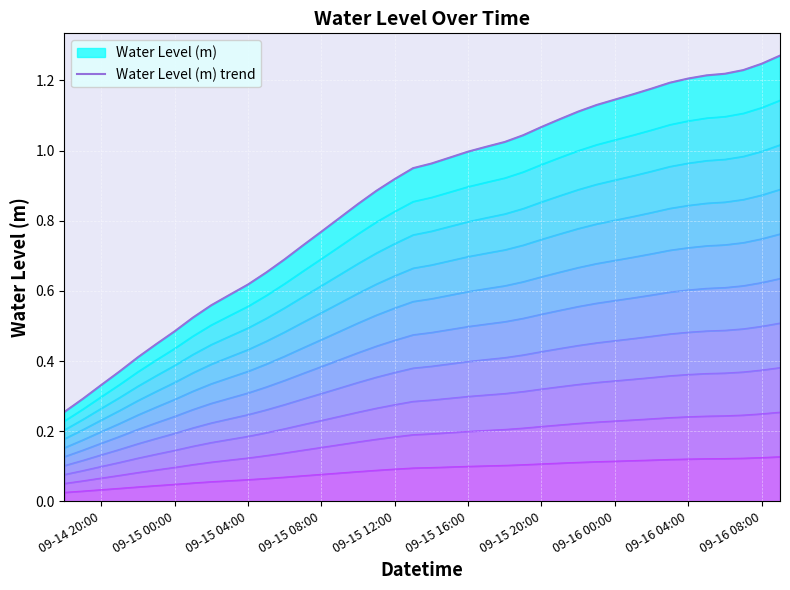

What is the smallest value displayed?

0.3